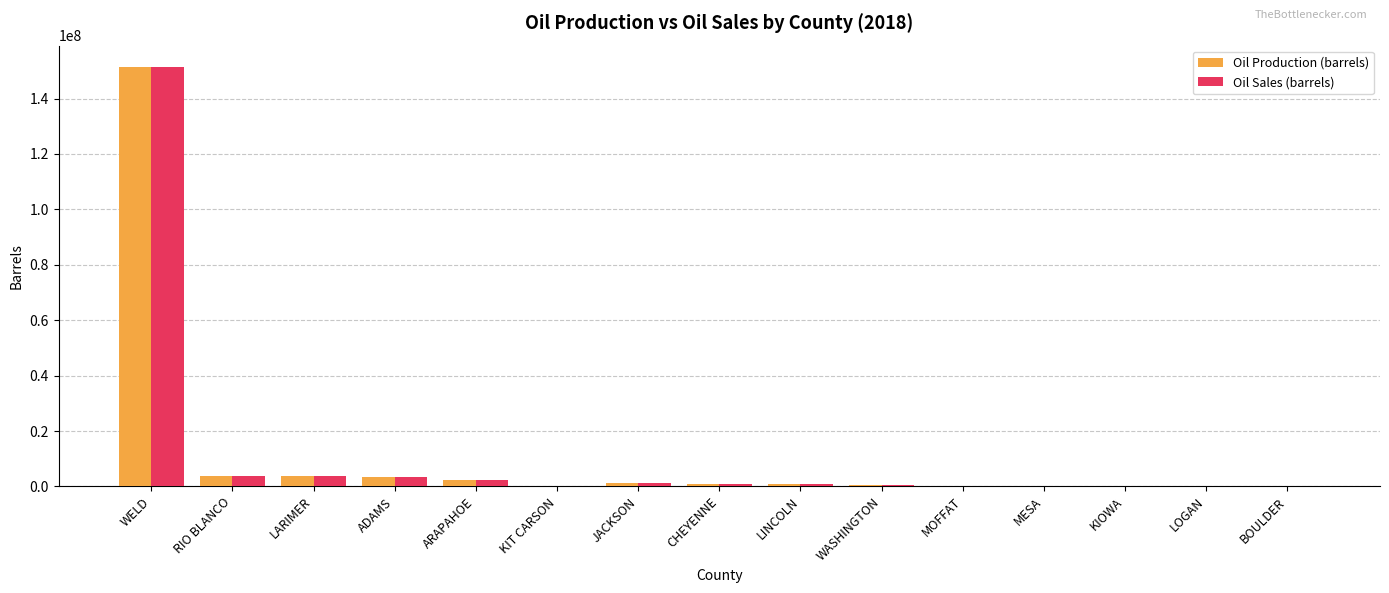

At which category is the sum across all series the highest?

WELD